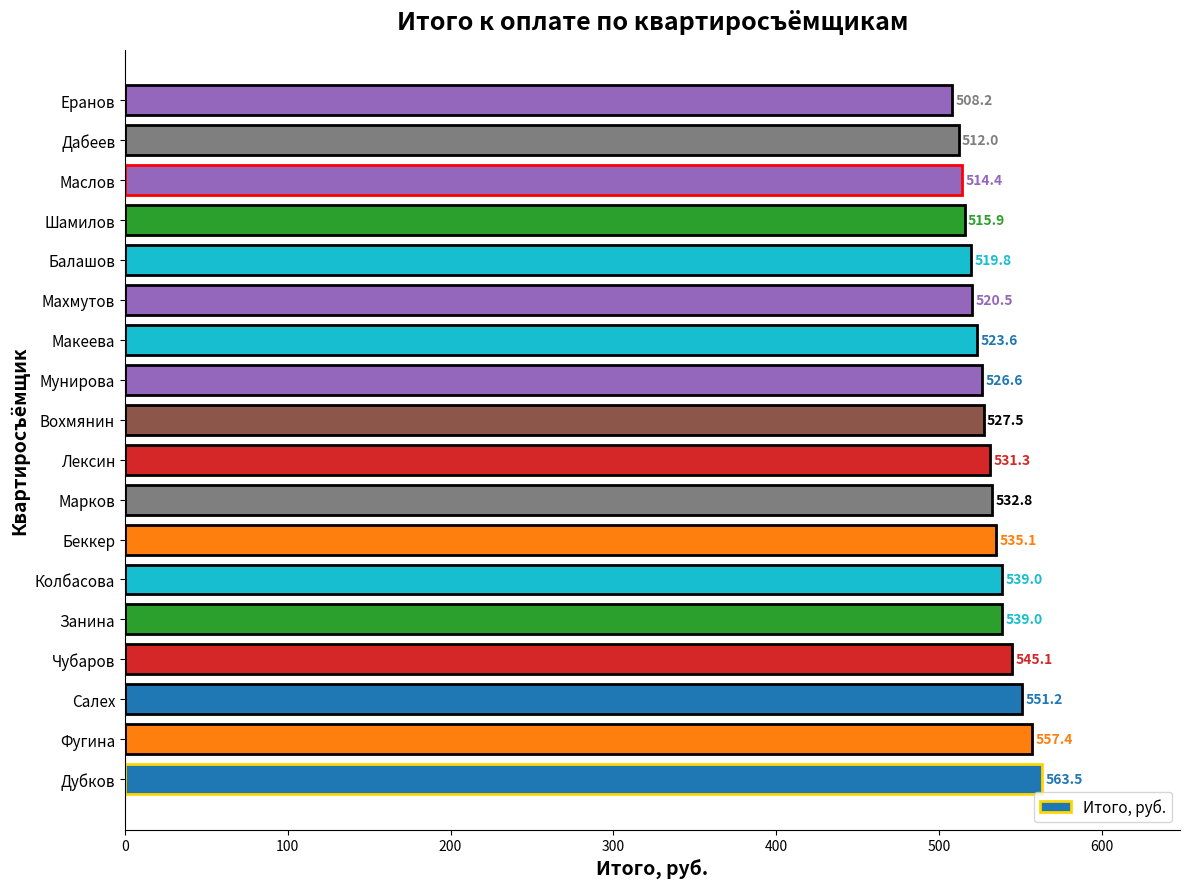

What is the minimum value shown in the chart?

508.2